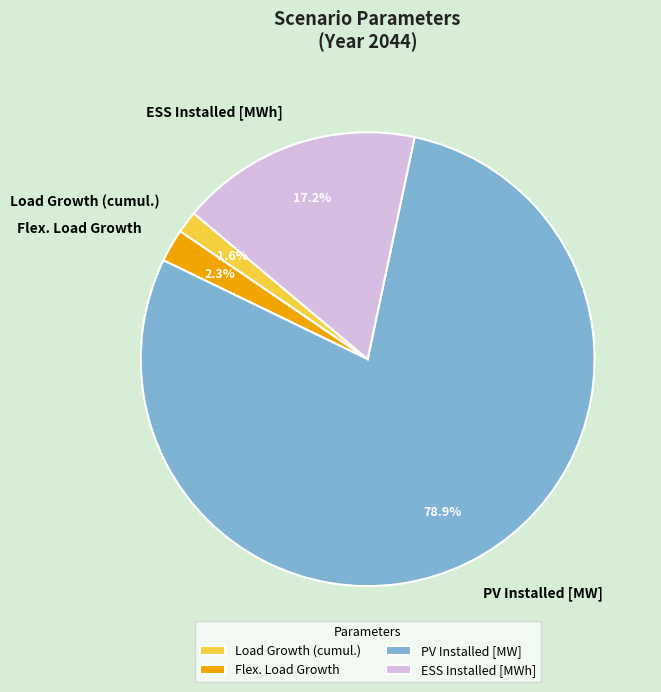

Count the number of slices in the pie.

4